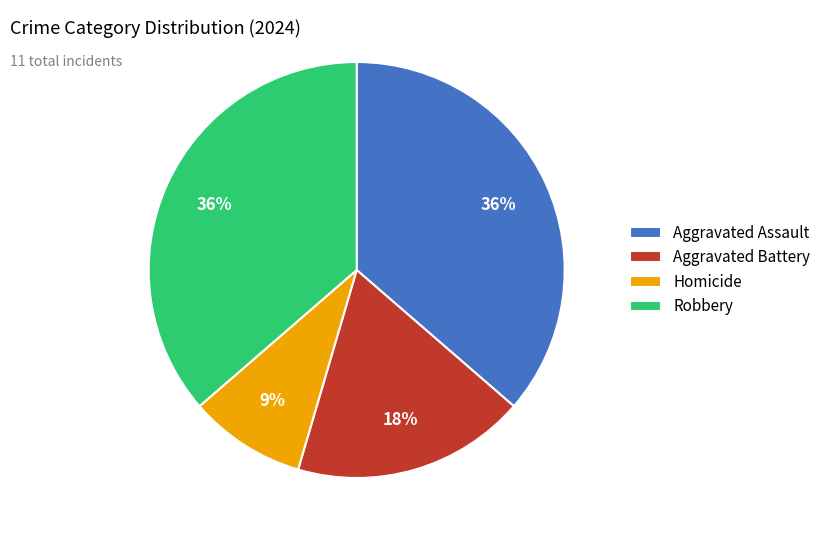

Count the number of slices in the pie.

4